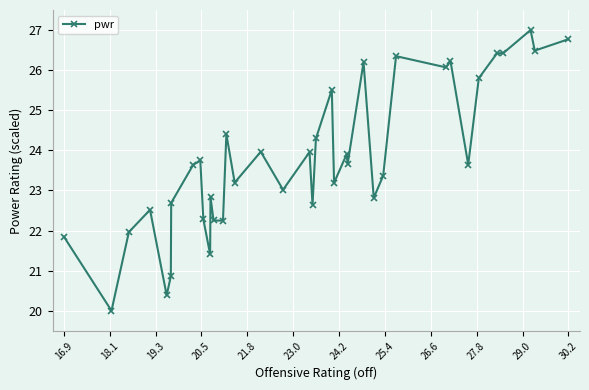

Does the chart have visible grid lines?

Yes